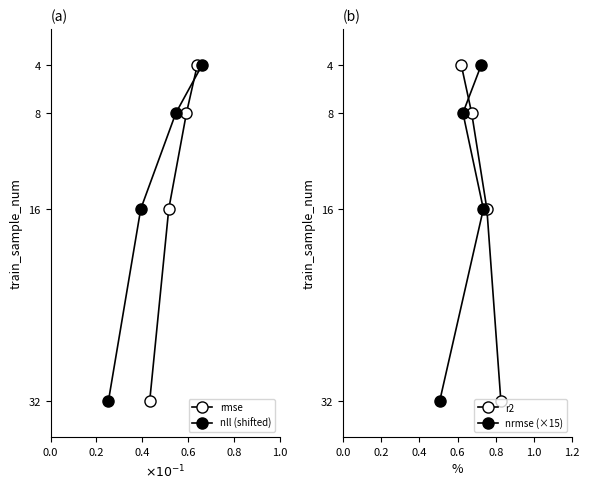

What is the value of the nll (shifted) point at the 4th from the left?

32